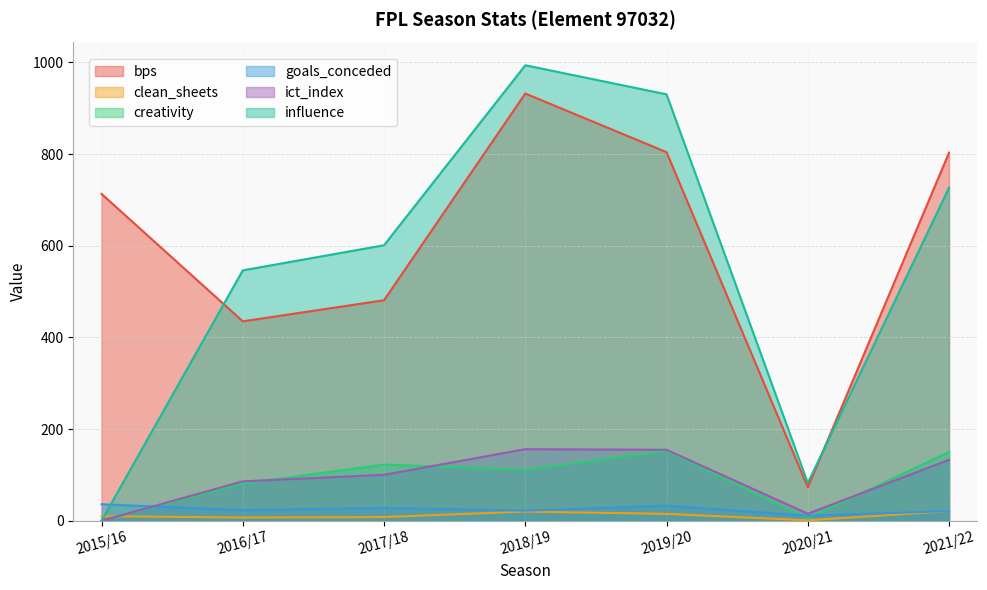

Is the value of goals_conceded at 2016/17 greater than the value of influence at 2021/22?

No